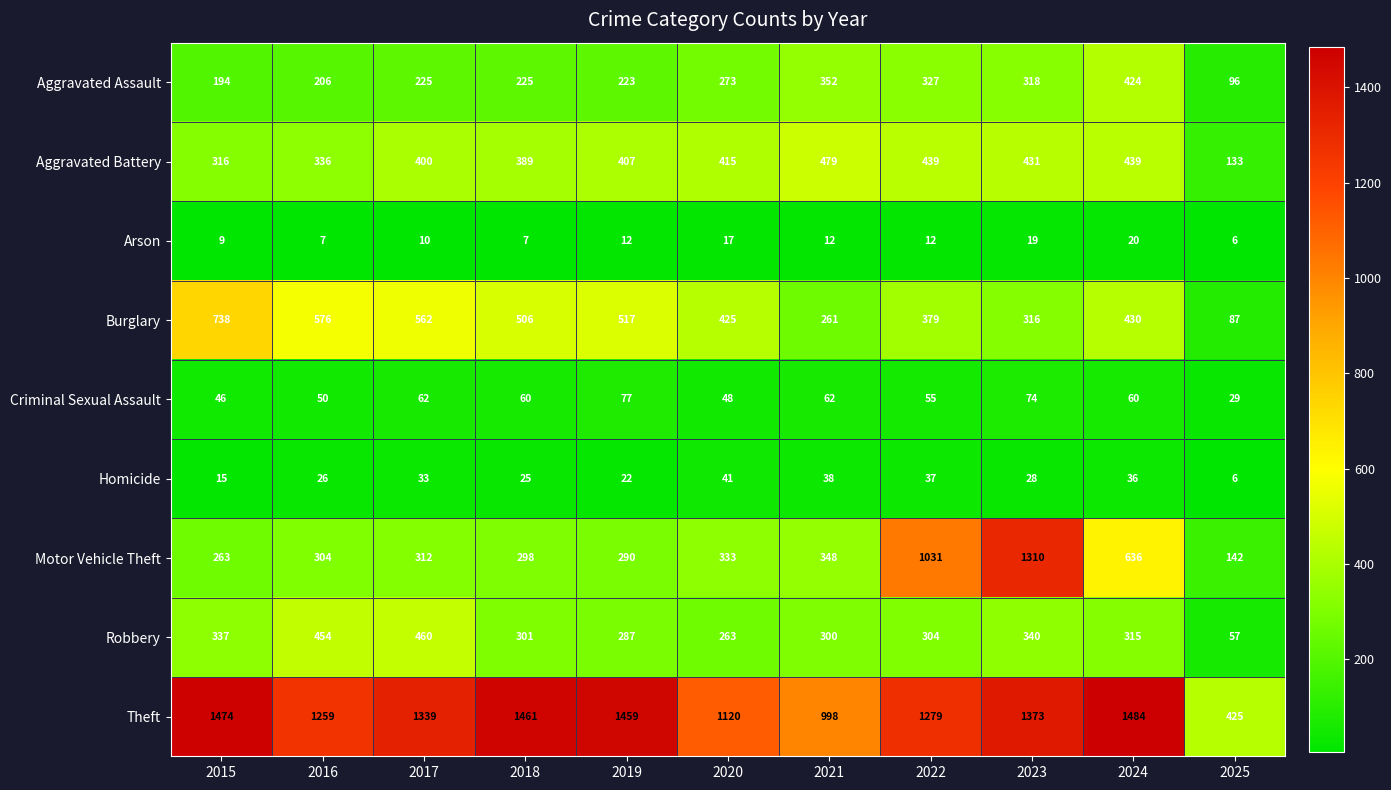

Where is Burglary nearest to the value 412?

2020